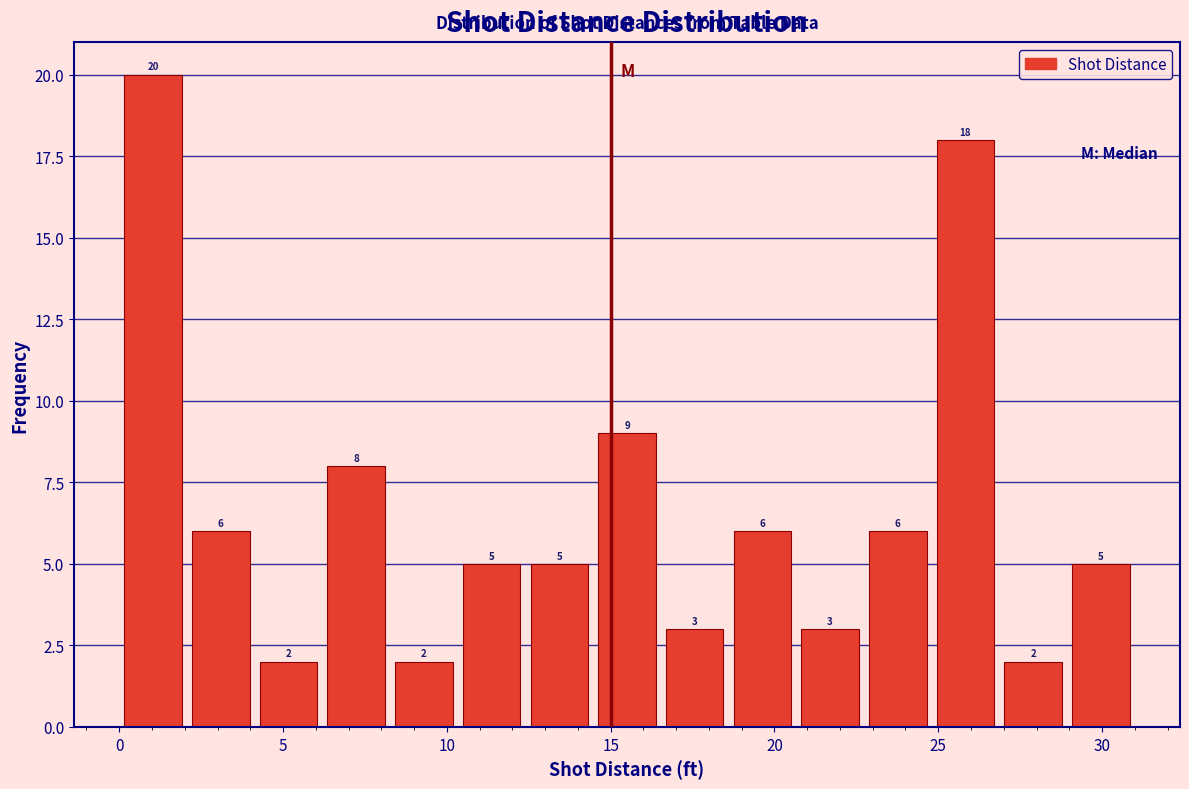

Reading left to right, list every bar in this chart as the range it spans on the x-axis followed by its height. The bar edges are not printed on the chart, so give them approximately, as read against the axis.

0.0 to 2.0: 20
2.0 to 4.0: 6
4.0 to 6.0: 2
6.0 to 8.5: 8
8.5 to 10.5: 2
10.5 to 12.5: 5
12.5 to 14.5: 5
14.5 to 16.5: 9
16.5 to 18.5: 3
18.5 to 20.5: 6
20.5 to 22.5: 3
22.5 to 25.0: 6
25.0 to 27.0: 18
27.0 to 29.0: 2
29.0 to 31.0: 5